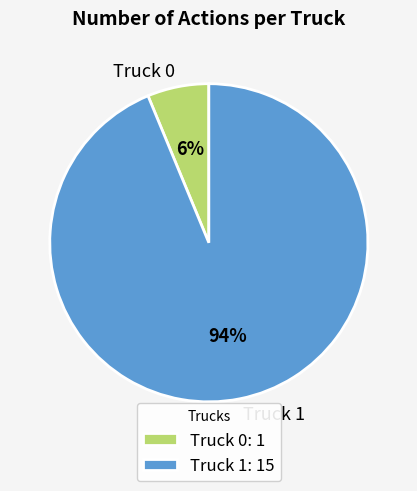

Is it true that Truck 0 is 20% of the pie?

False